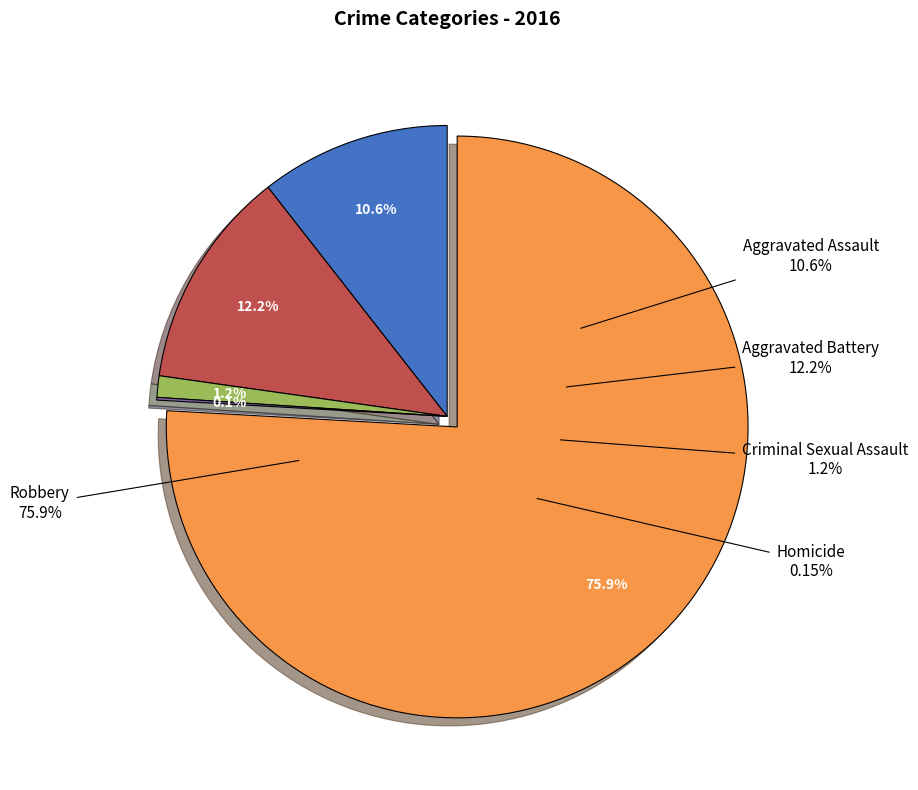

To the nearest percent, what portion does Aggravated Assault represent?

11%